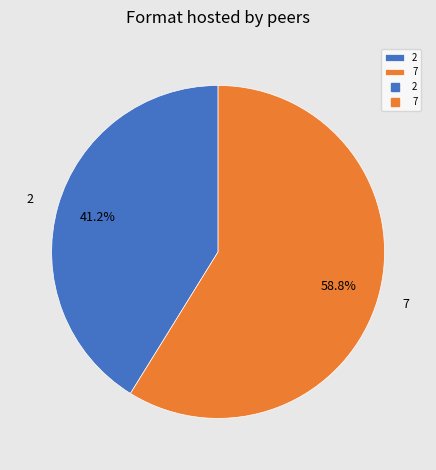

To the nearest percent, what is the combined percentage of 2 and 7?

100%